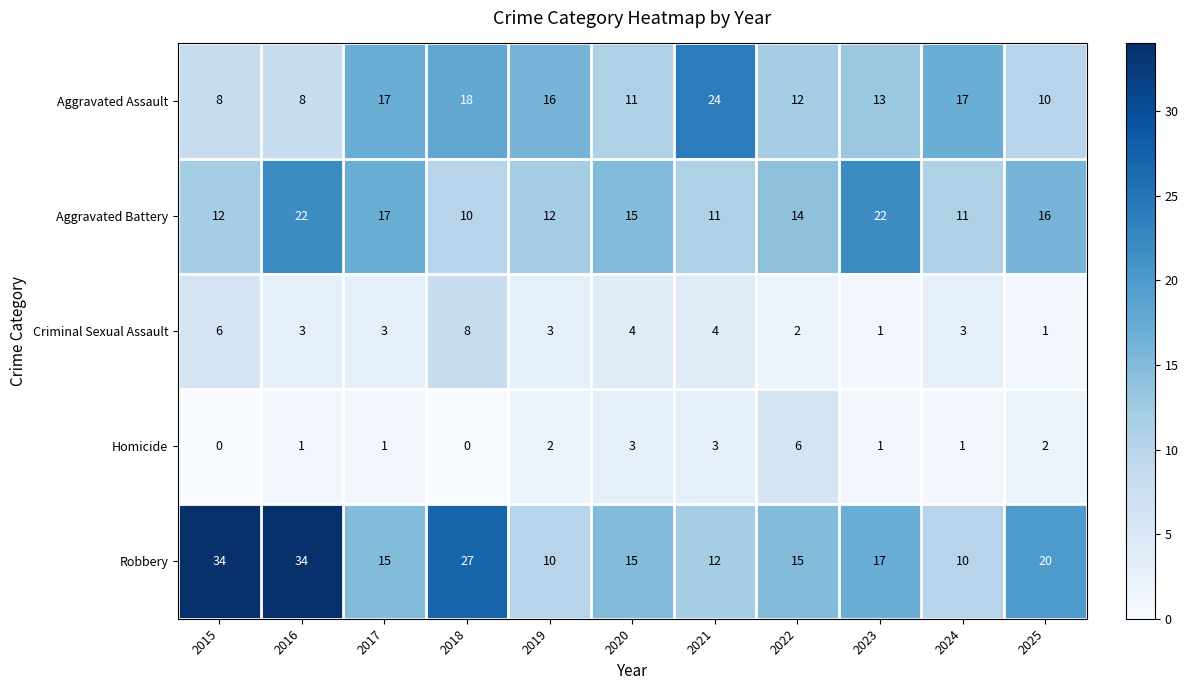

Which series has the largest range (max minus min)?

Robbery